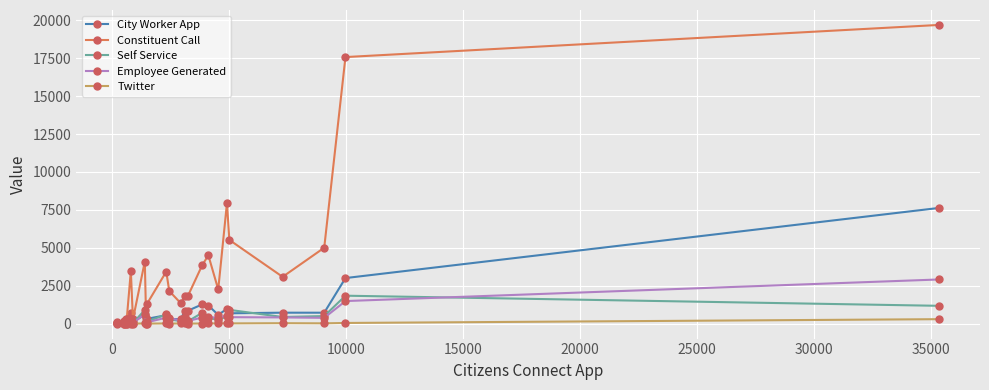

Does the chart have visible grid lines?

Yes